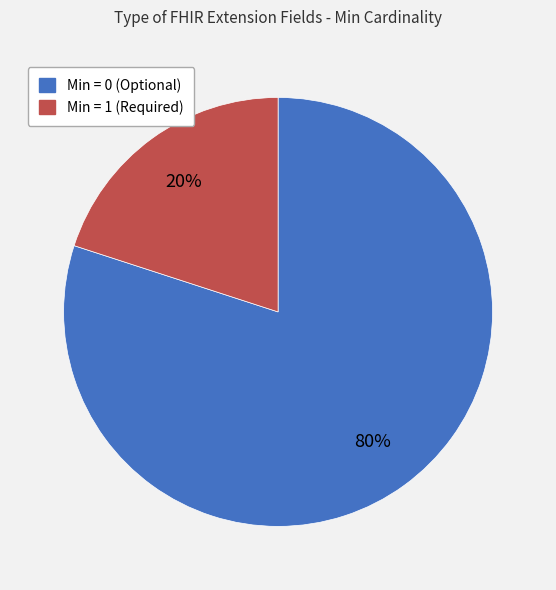

To the nearest percent, what is the difference between the largest and smallest slice percentages?

60%